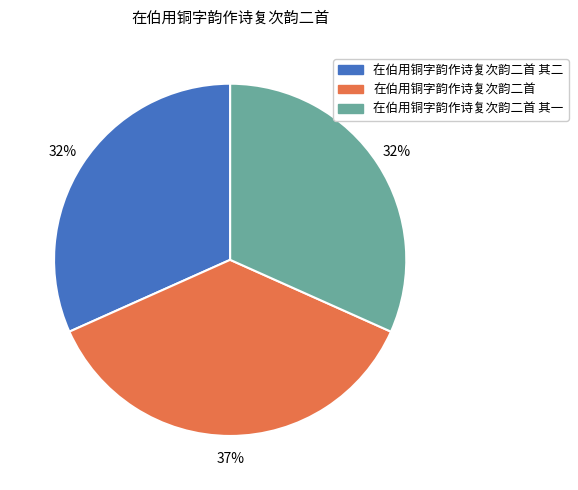

How many segments does this pie chart have?

3